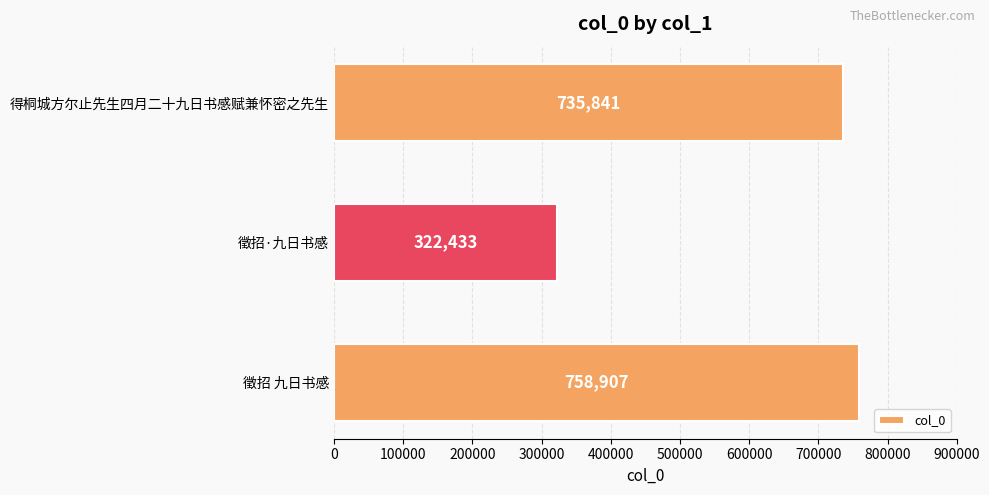

Is it true that the value at 徵招·九日书感 is 322433?

True